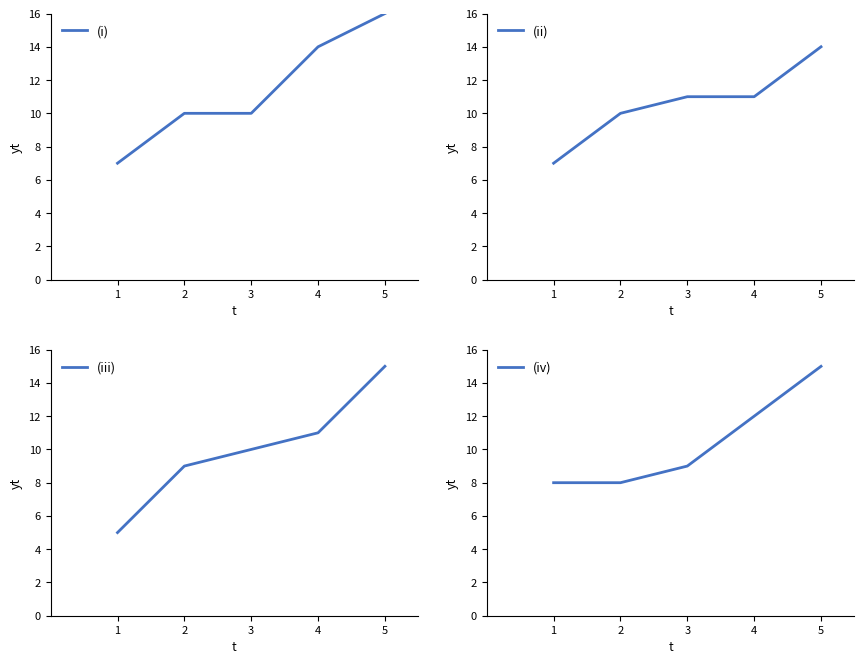

What is the value of the (i) point at the 5th from the left?

16